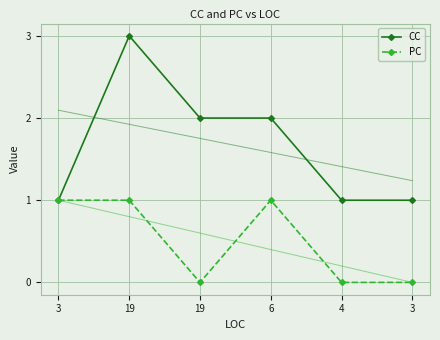

Reading right to left, what are all the values shown in this chart?

CC: 1	1	2	2	3	1
PC: 0	0	1	0	1	1